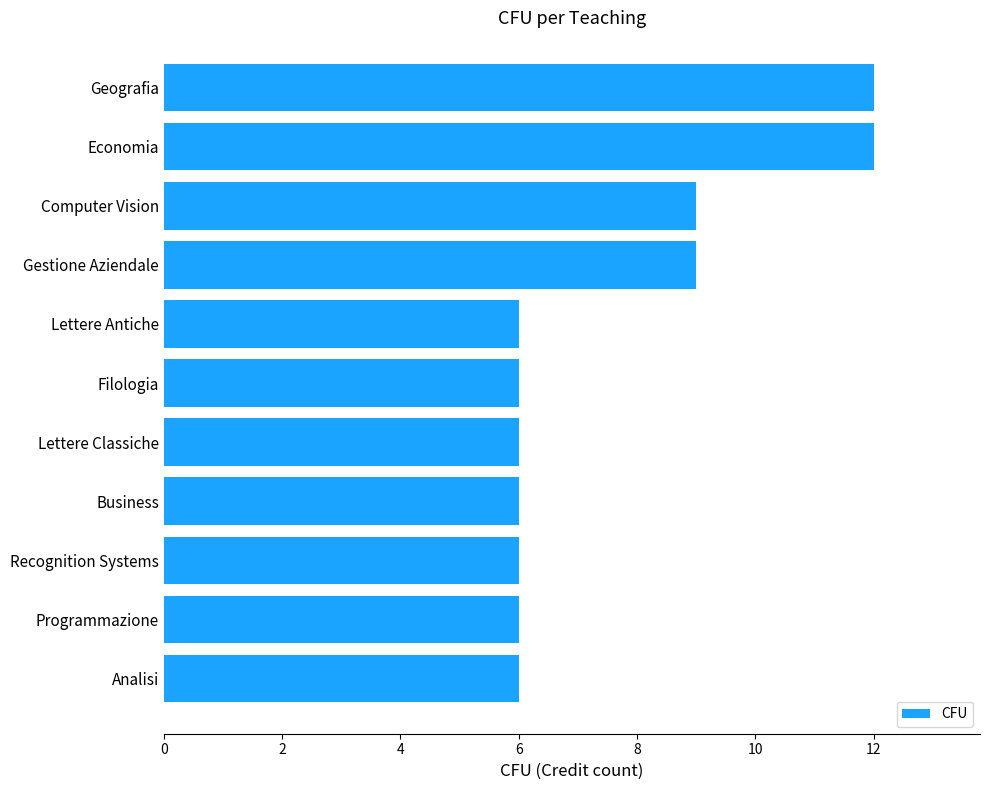

What is the average value?

8